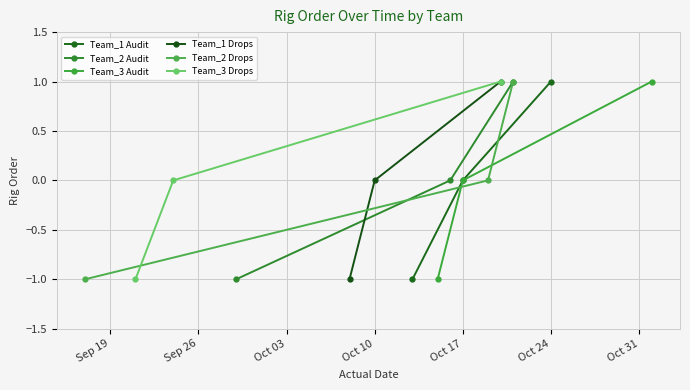

The value of Team_1 Audit at Oct 17 is 0. True or false?

True